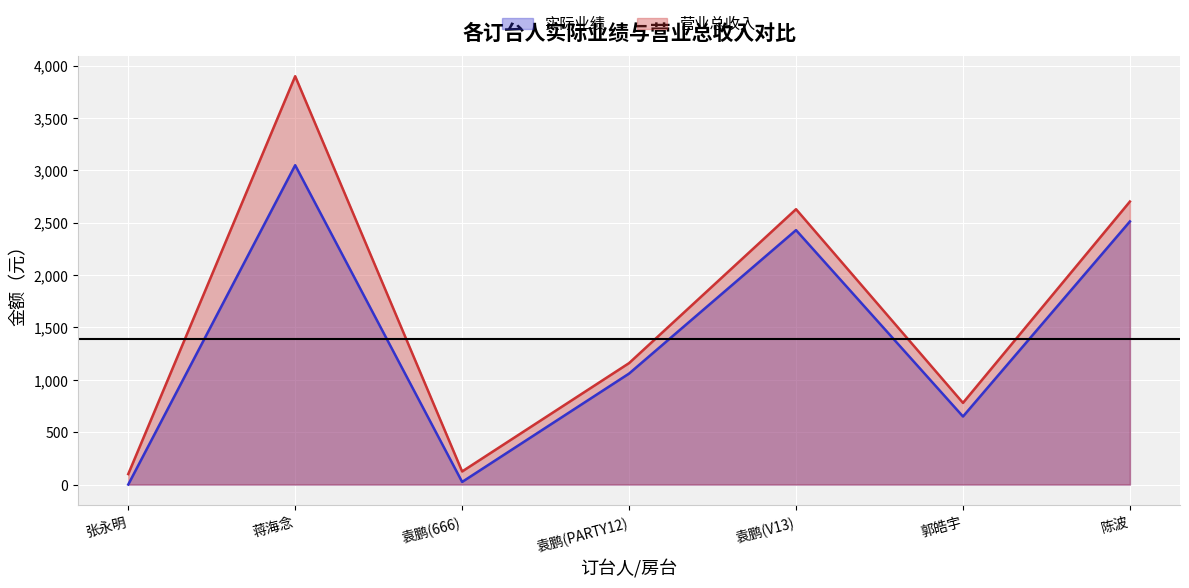

Reading left to right, extract all data points from this chart.

实际业绩: 0	3050	25	1060	2430	650	2513
营业总收入: 100	3900	125	1160	2630	780	2703